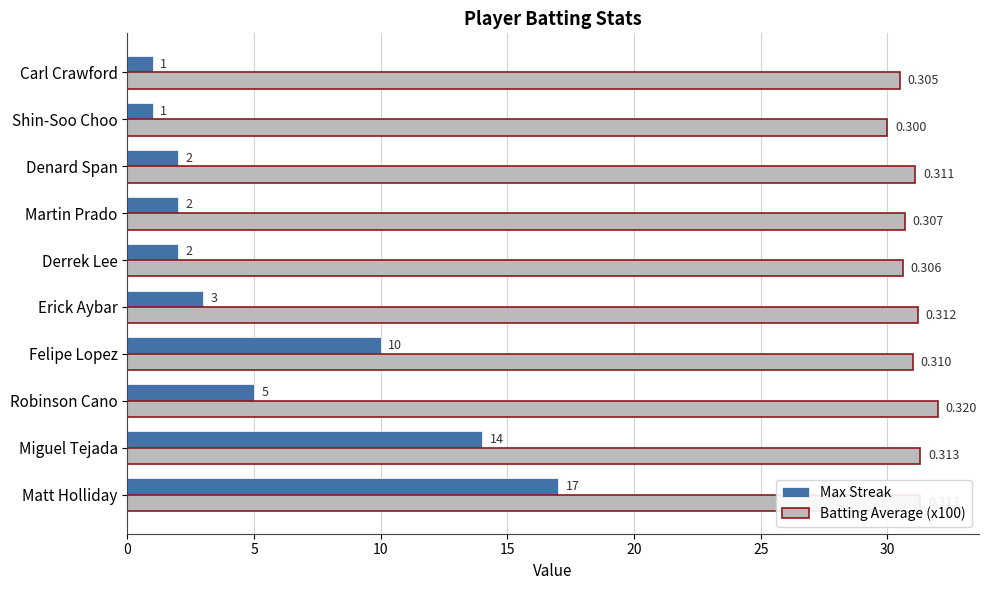

How many series are shown in this chart?

2